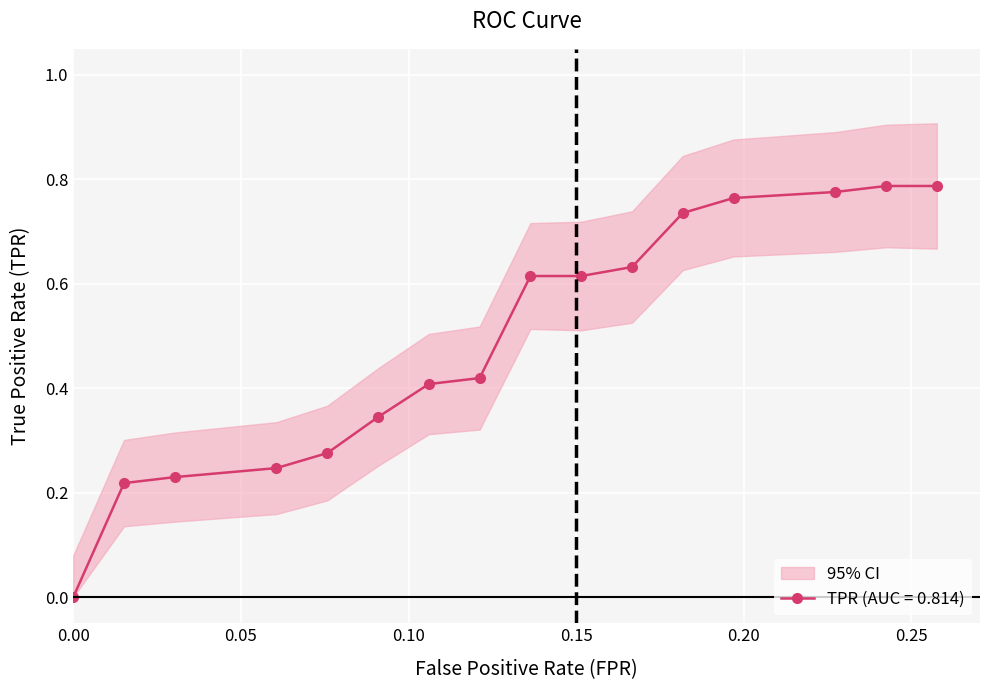

How many data points in TPR (AUC = 0.814) are above 0?

15